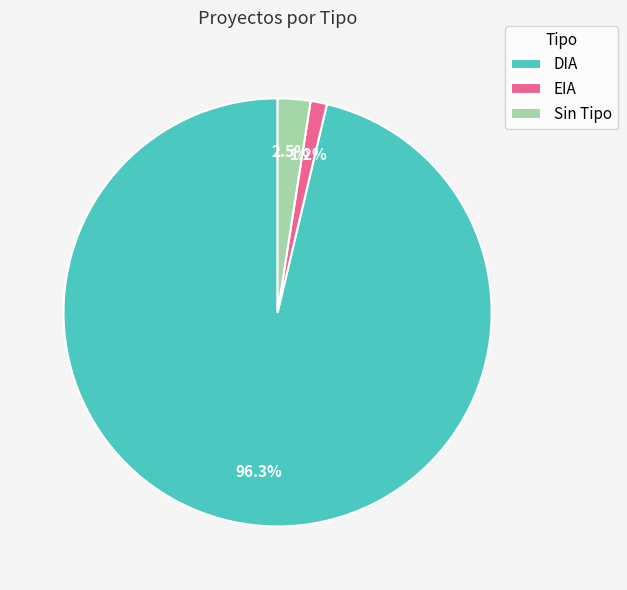

What is the smallest slice in the pie chart?

EIA